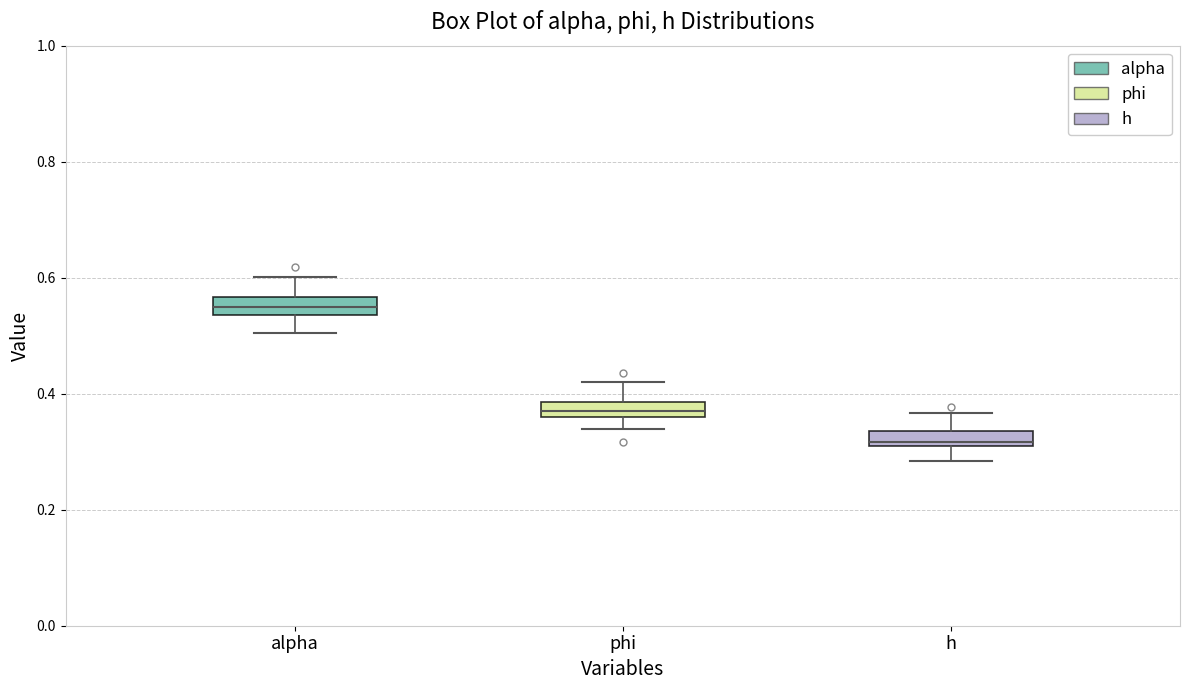

Which box has the lowest median line?

h